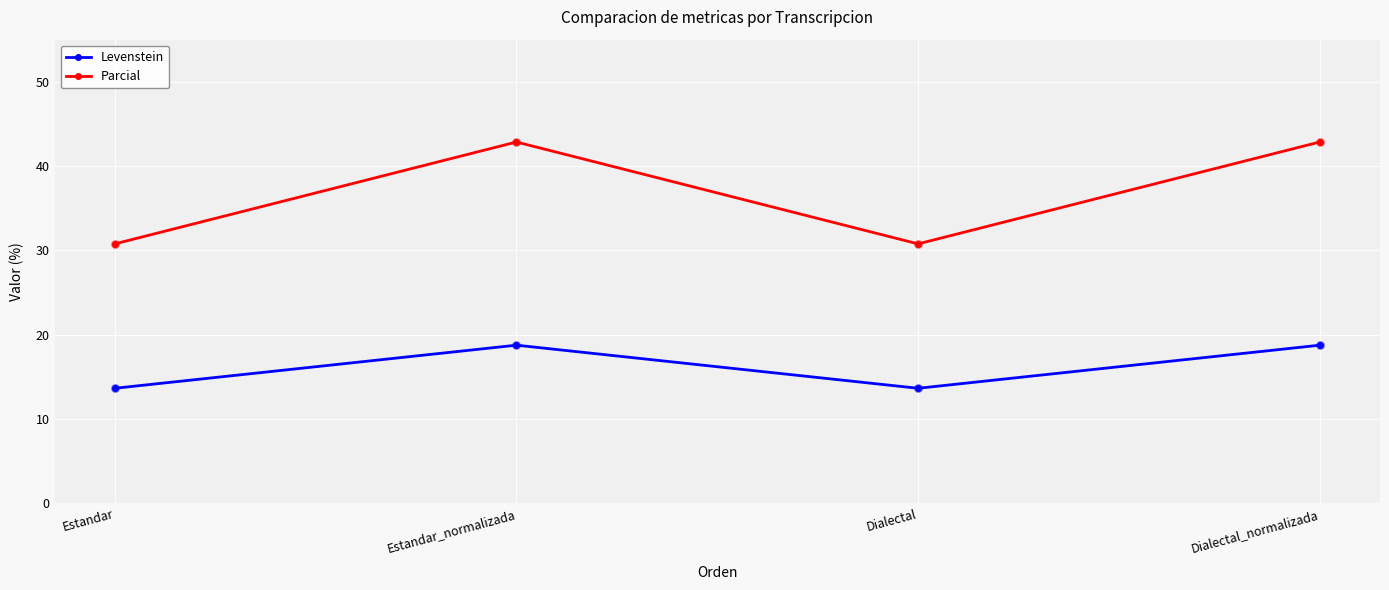

Which series has the largest total across all categories?

Parcial